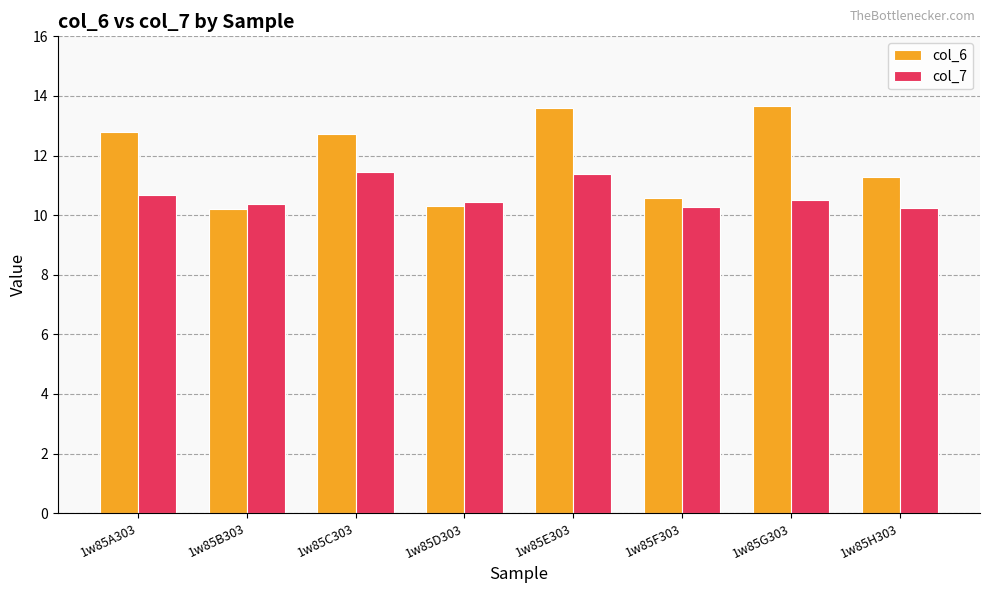

Count the col_7 values in the range 10 to 11.

6